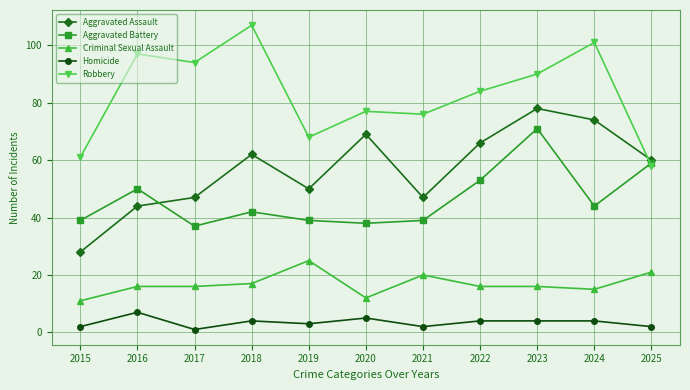

What is the average value of the Aggravated Battery series?

46